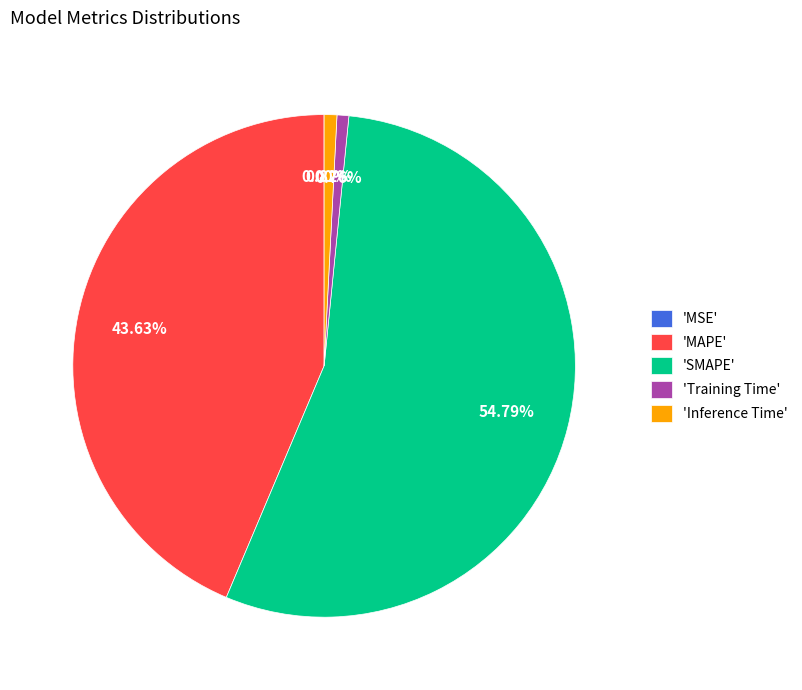

What is the majority slice?

'SMAPE'